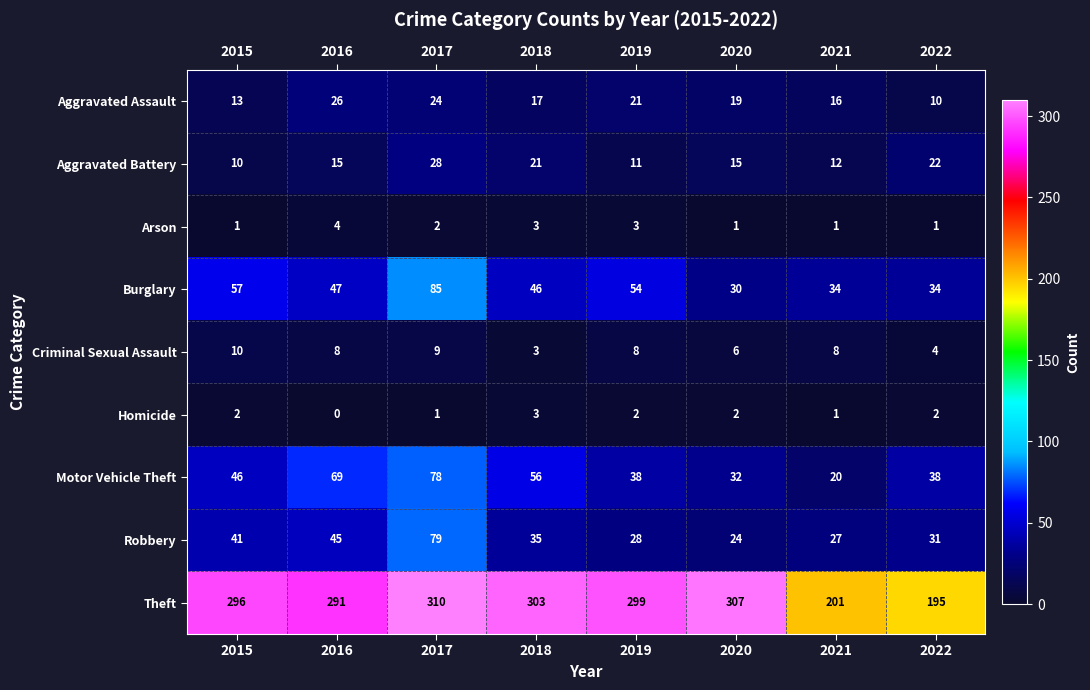

True or false: Theft has a value of 441 at 2016.

False